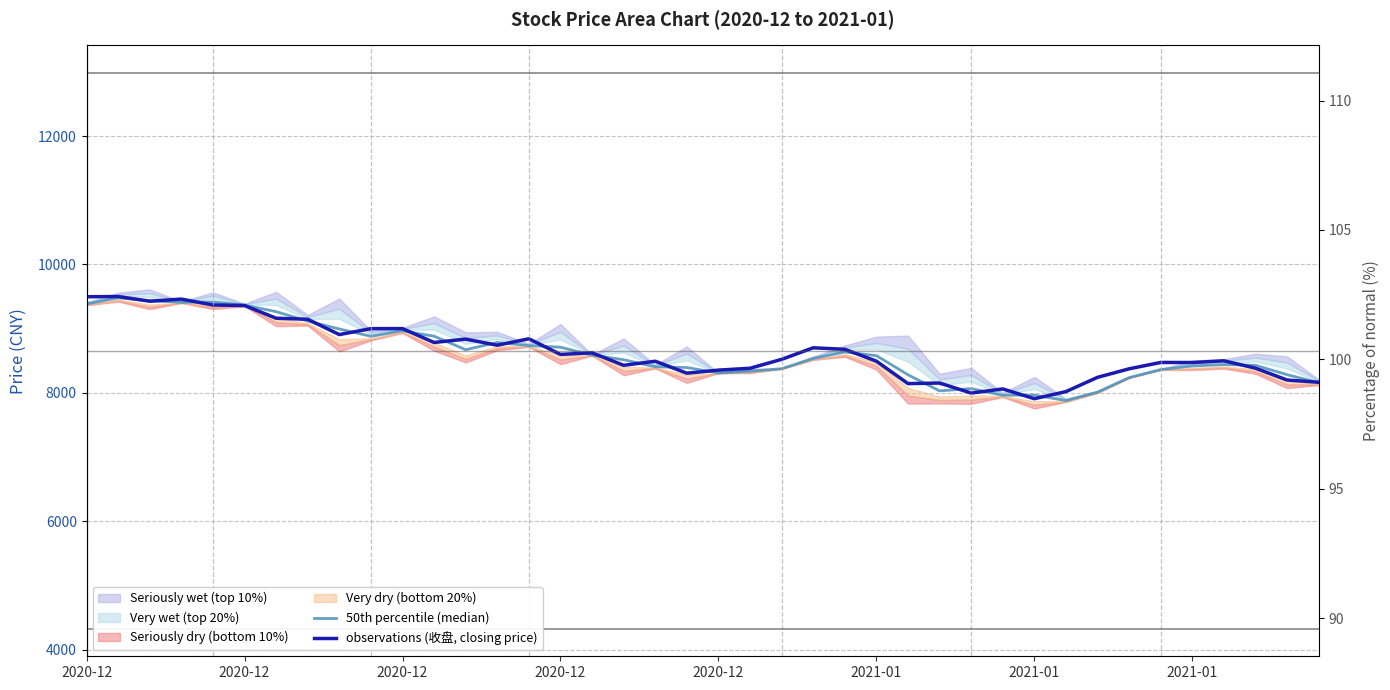

Is the value of observations (收盘, closing price) at 29 greater than the value of 50th percentile (median) at 38?

No